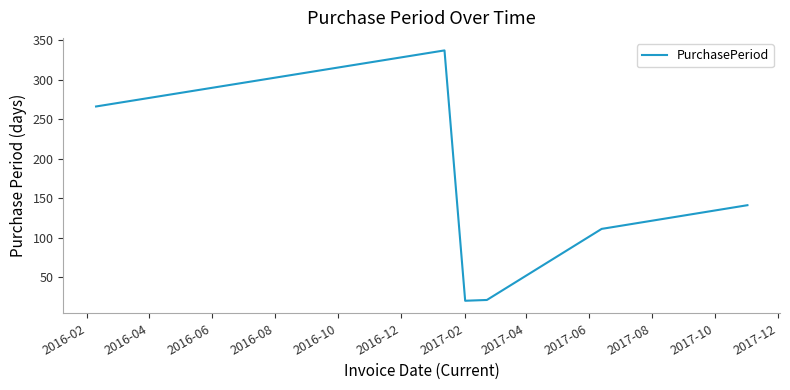

What is the maximum value shown in the chart?

337